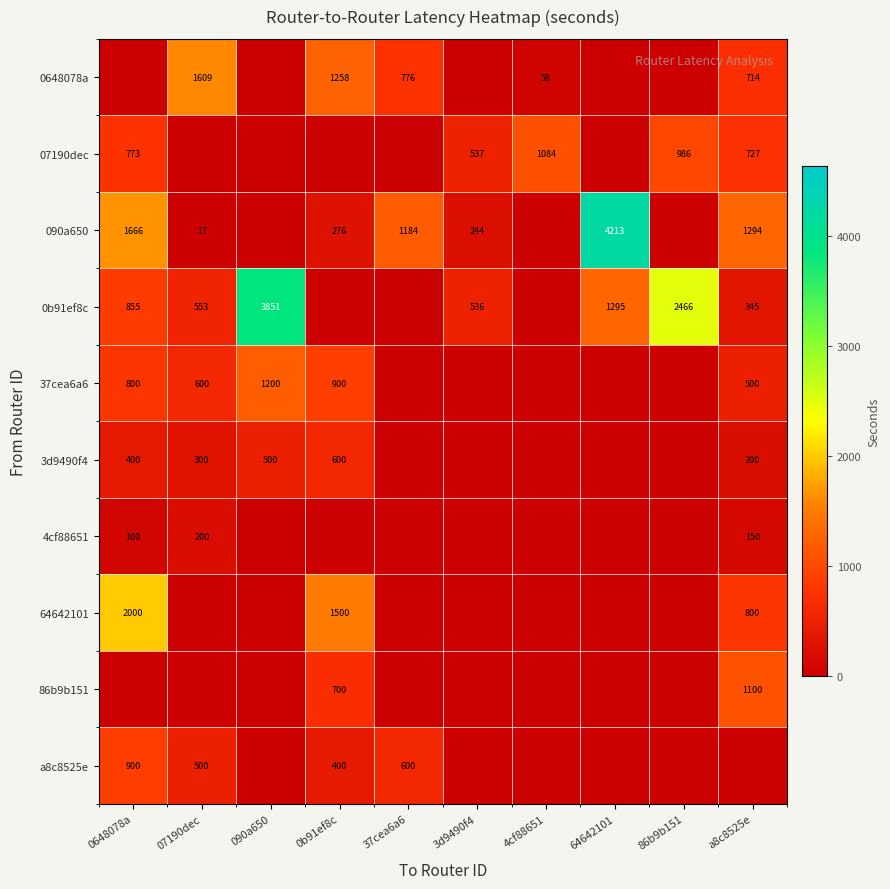

What is the difference between the 0b91ef8c values at 64642101 and 07190dec?

742